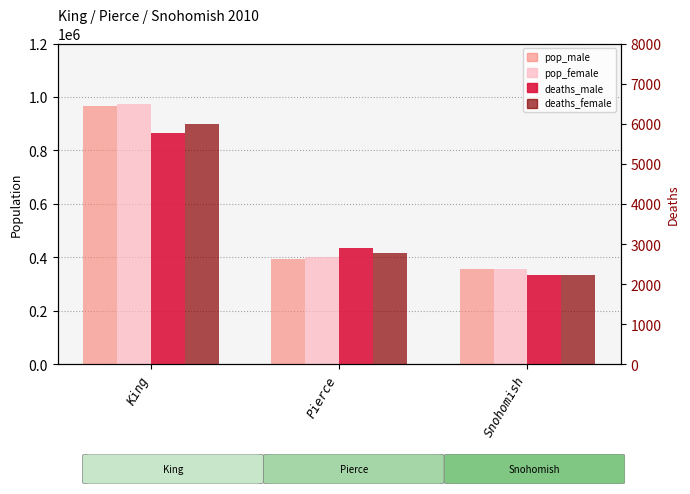

What is the minimum value for pop_male?

358067